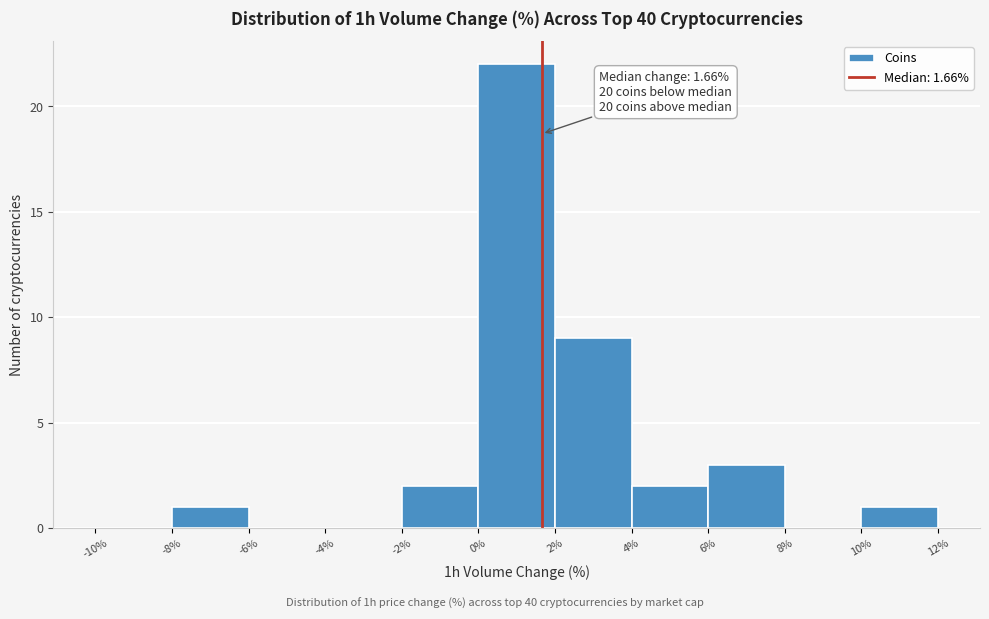

Over which range of the x-axis is the bar tallest?

0% to 2%